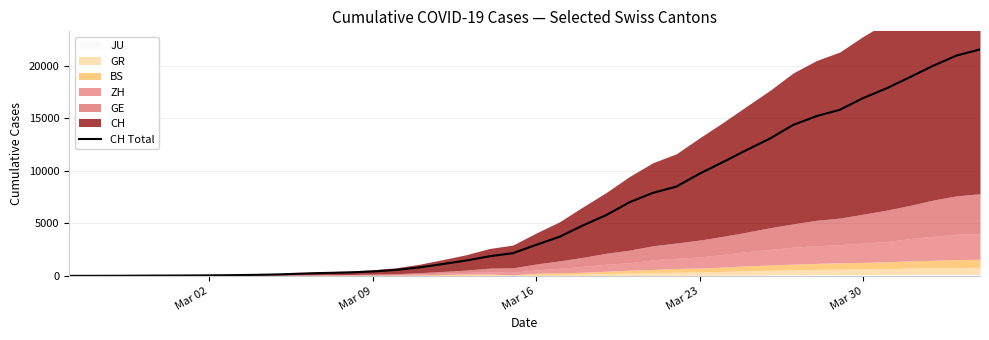

True or false: the data shows 4896 at Mar 16.

False